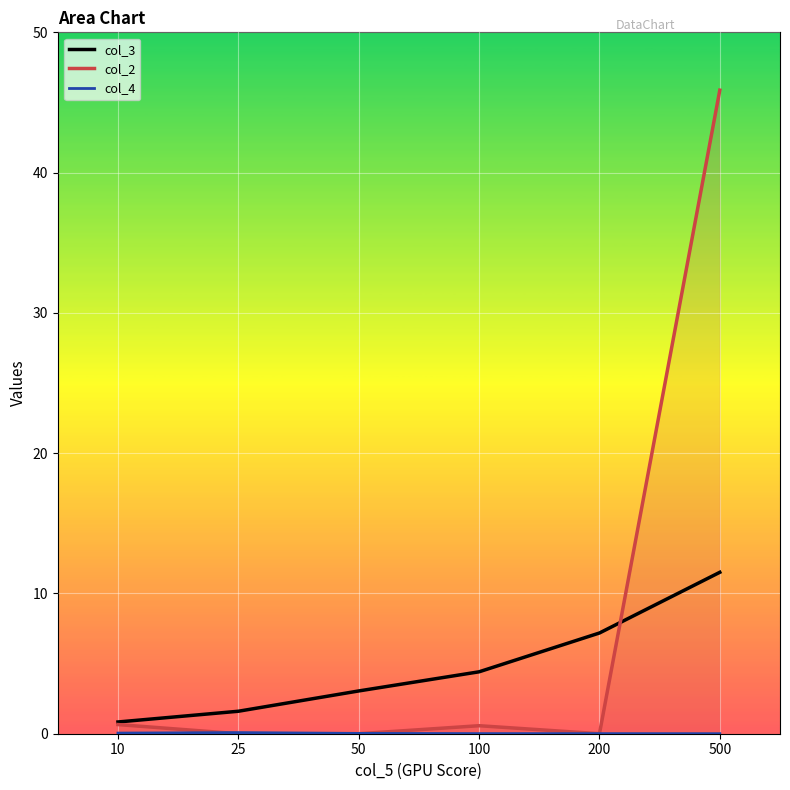

The value of col_4 at 200 is 0.0. True or false?

True